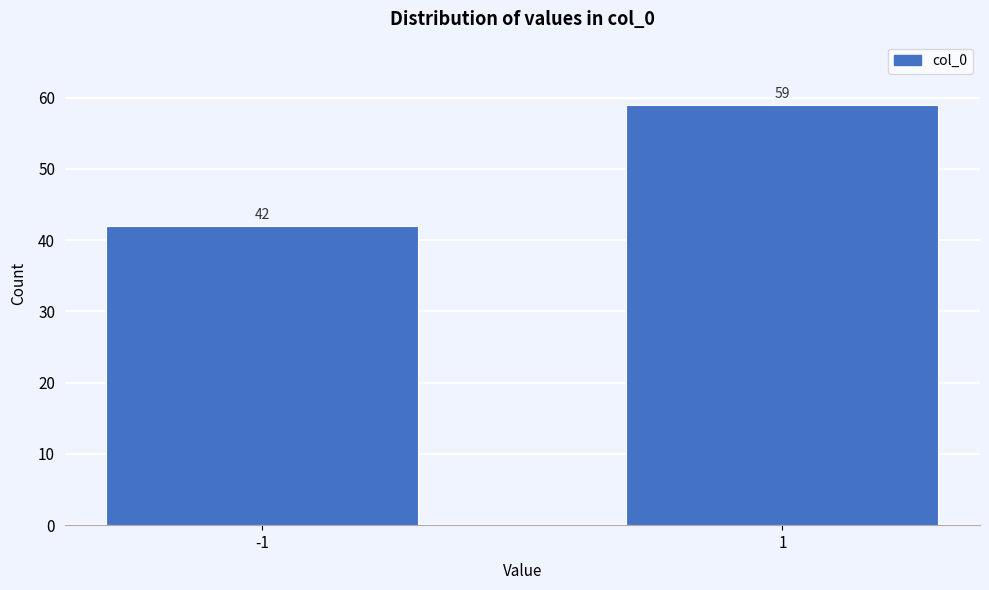

Reading right to left, transcribe all the data shown in this chart.

1=59	-1=42